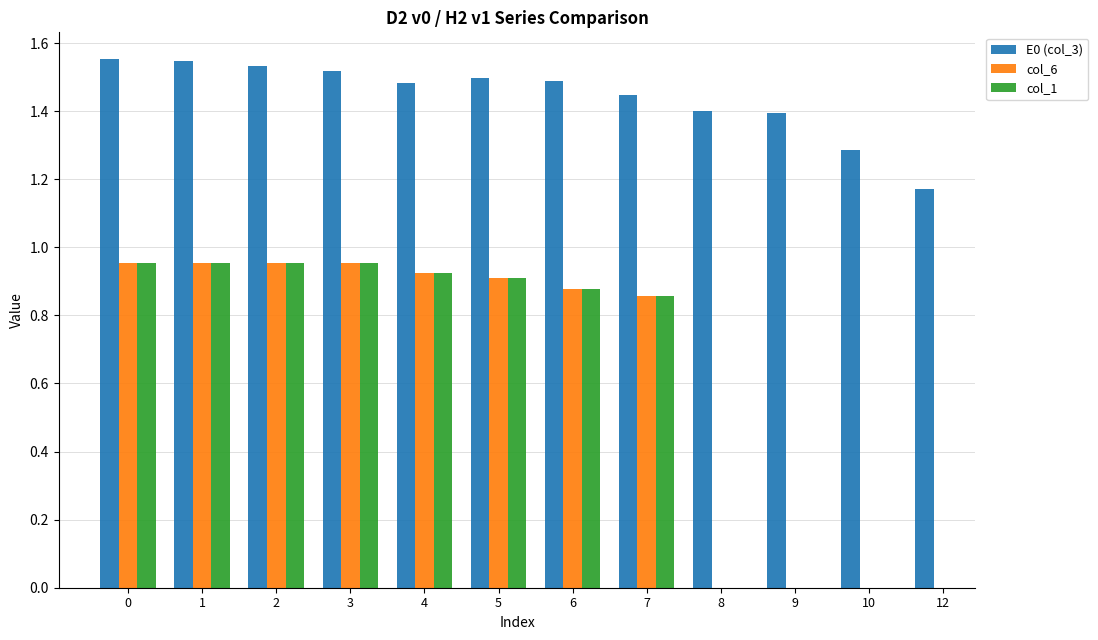

What is the minimum value shown in the chart?

0.9